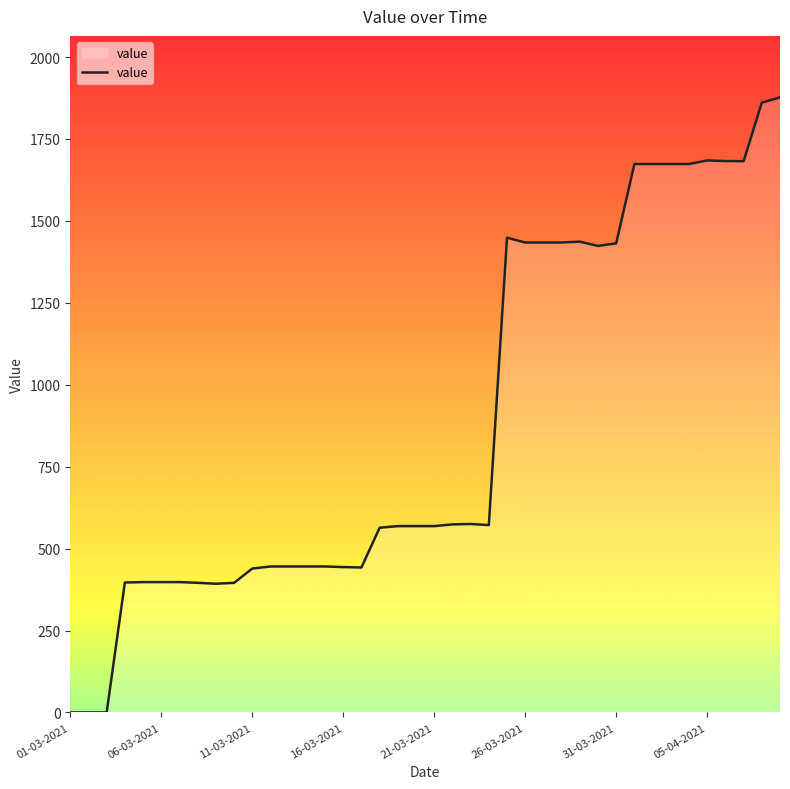

What is the sum of all values?

35393.7